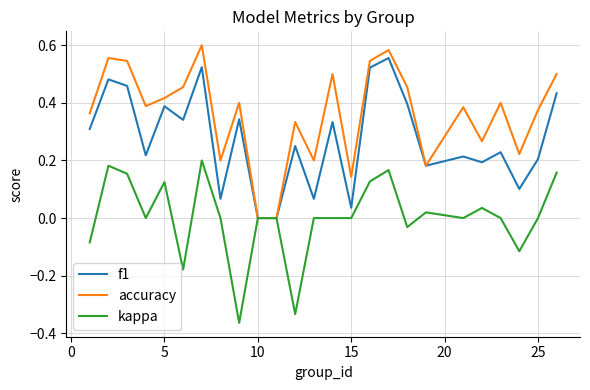

Which series has the largest total across all categories?

accuracy